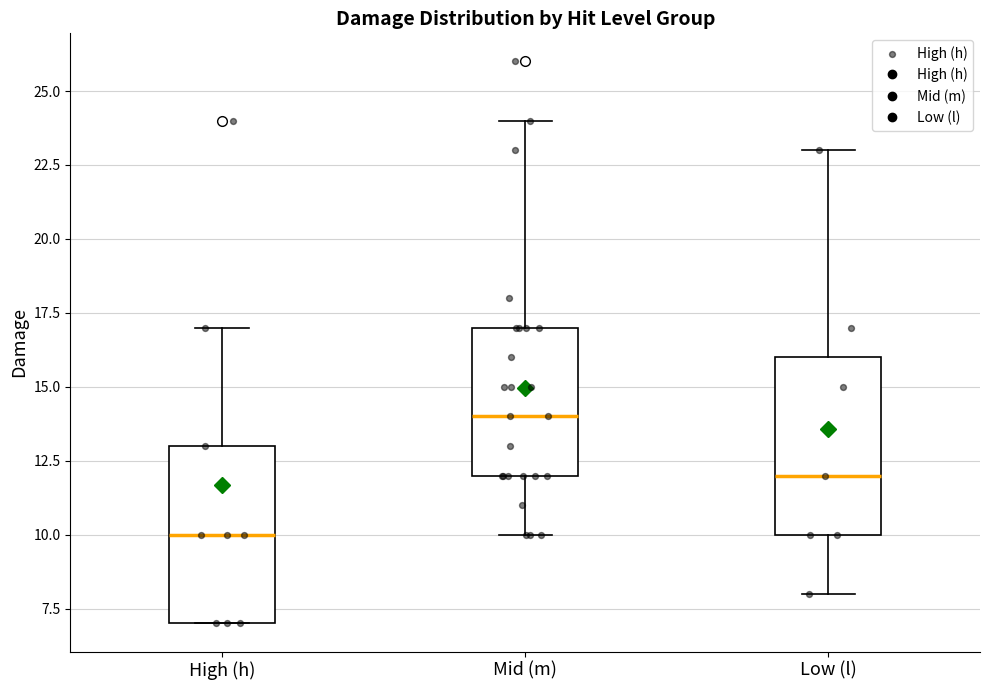

Where does the upper whisker of the box for Low (l) end on the y-axis? The values are not printed on the chart, so give them approximately, as read against the axis.

23